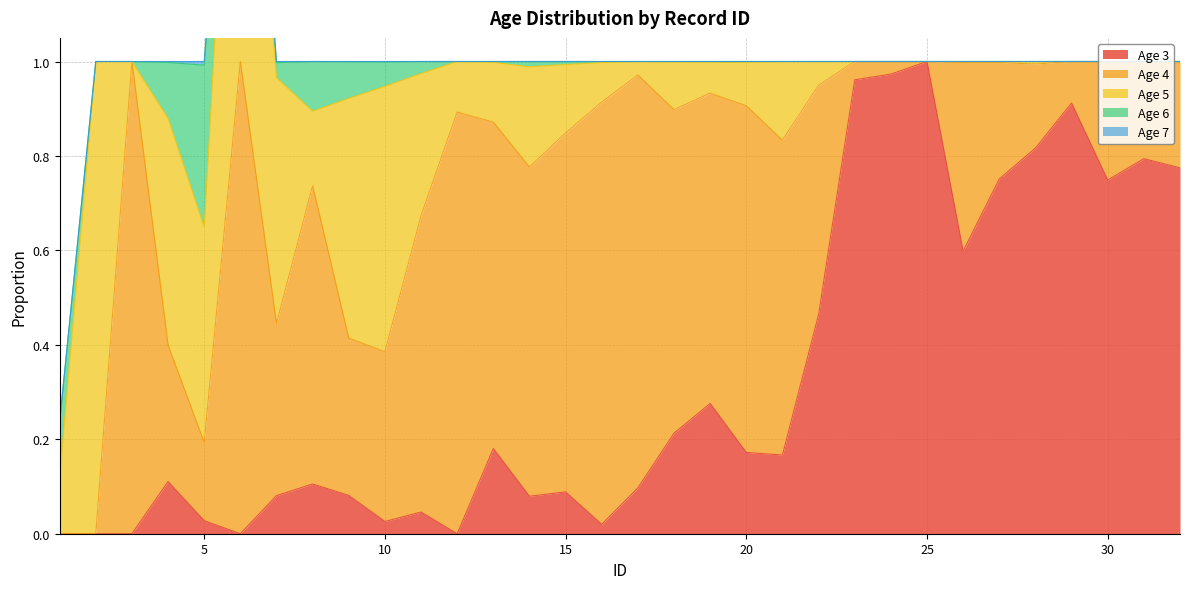

The value of Age 5 at 27 is 0.0. True or false?

True